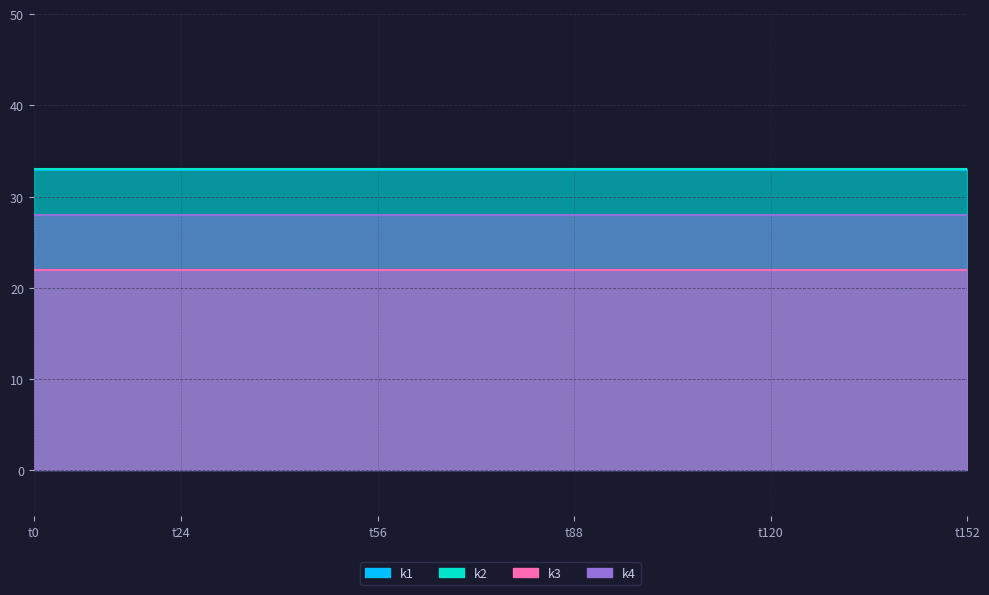

Between t144 and t96, which is larger?

t144